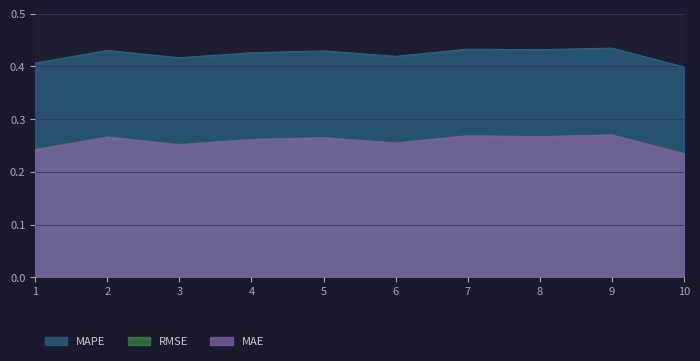

What is the spread (max minus min) of values at 6?

0.2